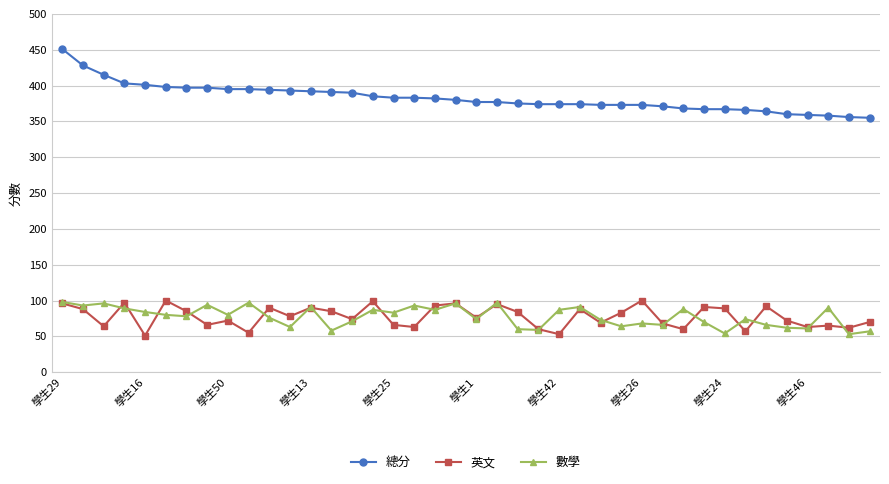

Which series has the widest spread of values?

總分